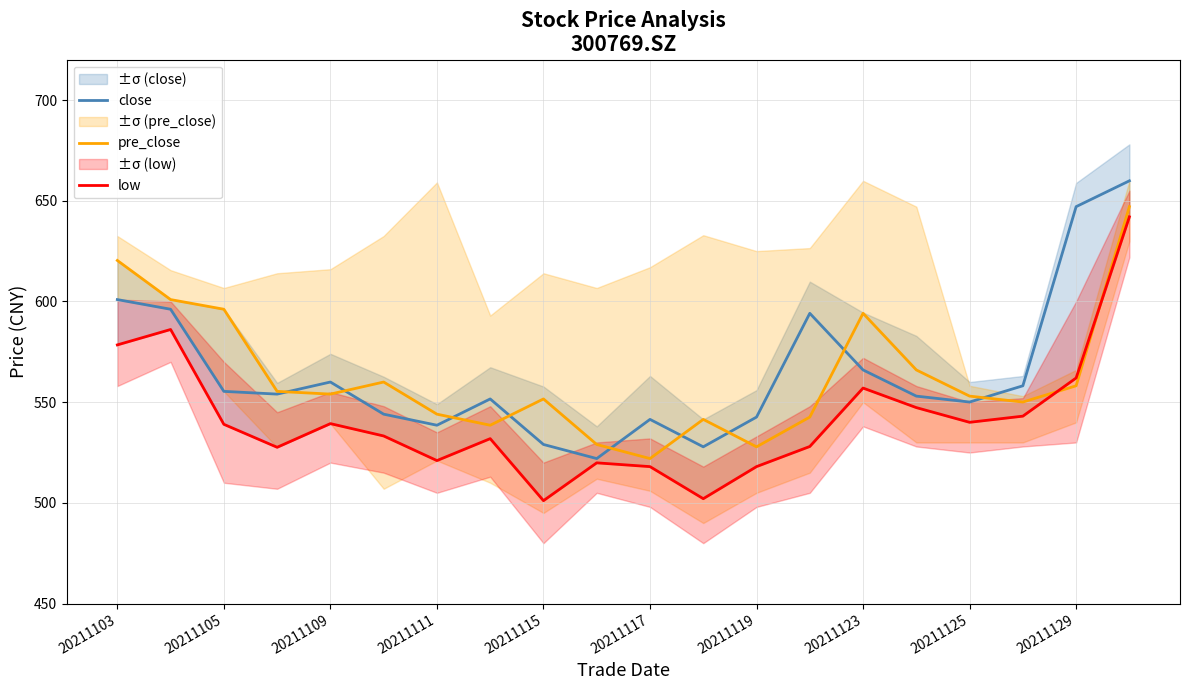

At which label does low first exceed 539?

20211103